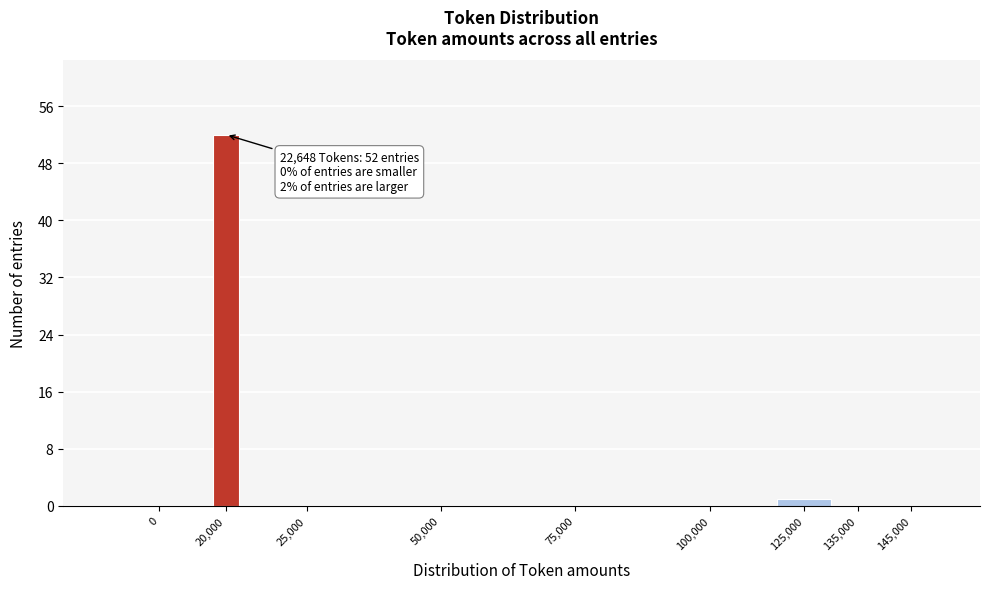

Reading left to right, extract all data points from this chart.

0=0	20,000=52	25,000=0	50,000=0	75,000=0	100,000=0	125,000=1	135,000=0	145,000=0